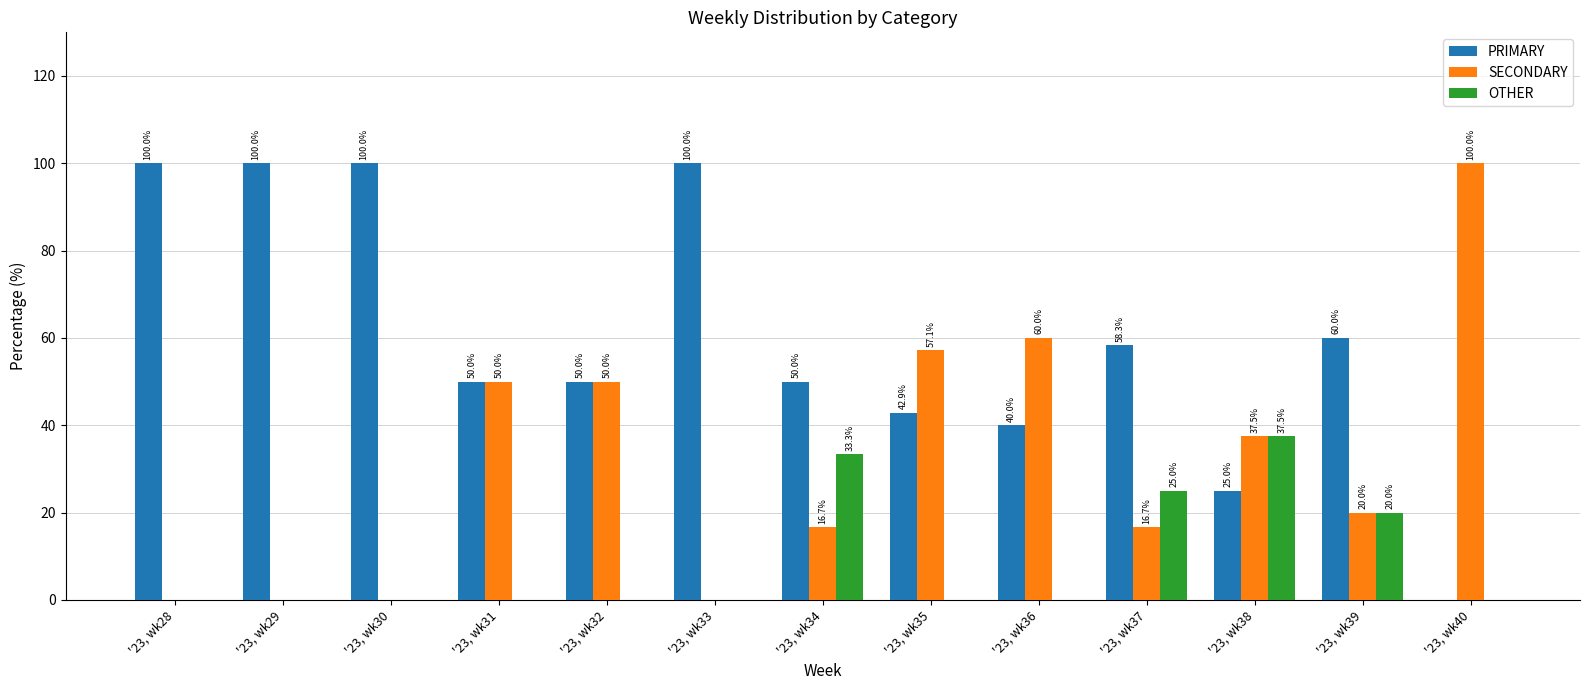

Which series has the largest total across all categories?

PRIMARY